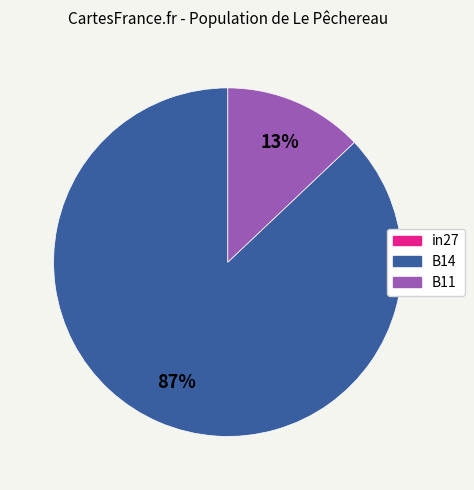

To the nearest percent, what is the average slice percentage?

50%